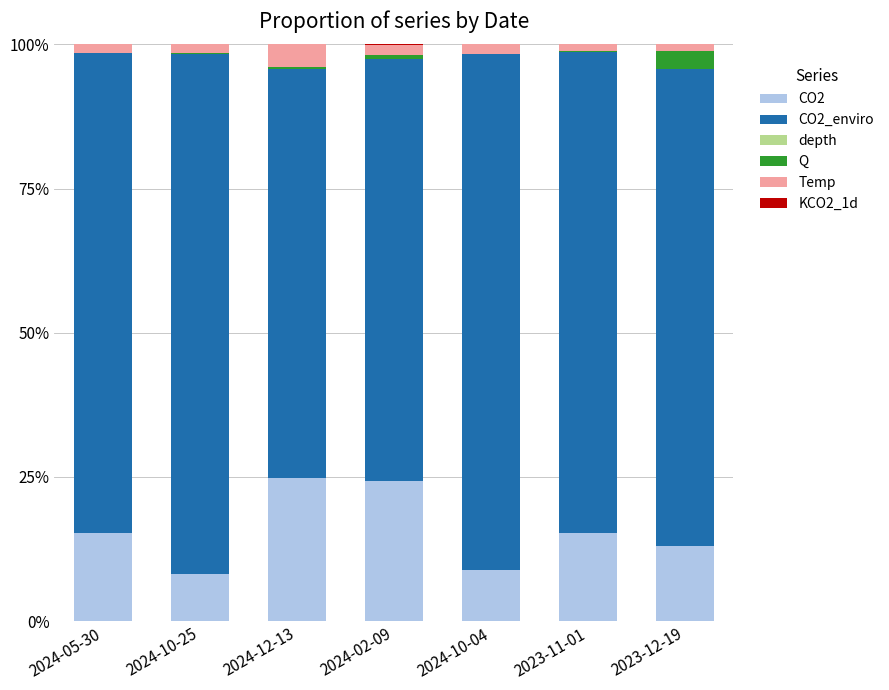

Is it true that CO2 equals 3.2 at 2024-05-30?

False